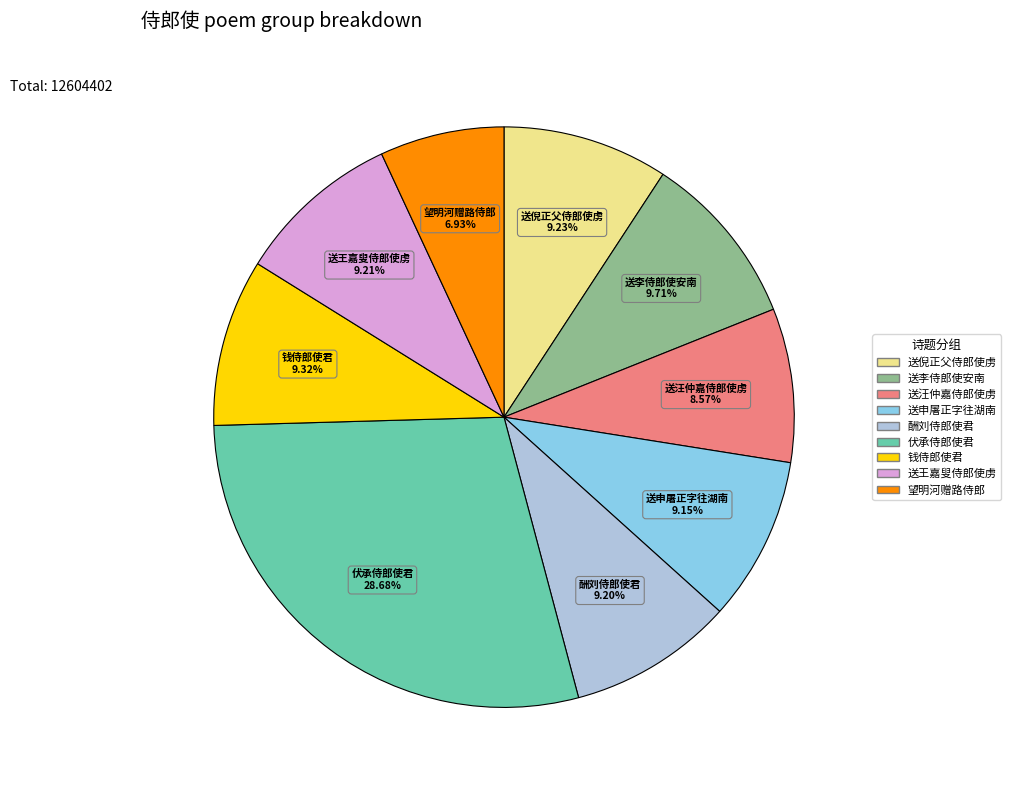

Is there any slice that represents more than half of the pie?

No